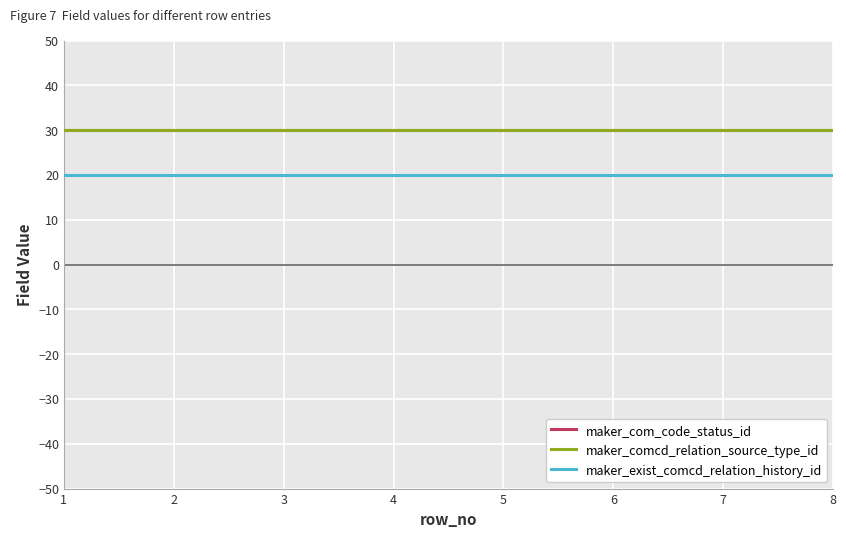

Rank the series at 7 from lowest to highest value.

maker_exist_comcd_relation_history_id, maker_com_code_status_id, maker_comcd_relation_source_type_id